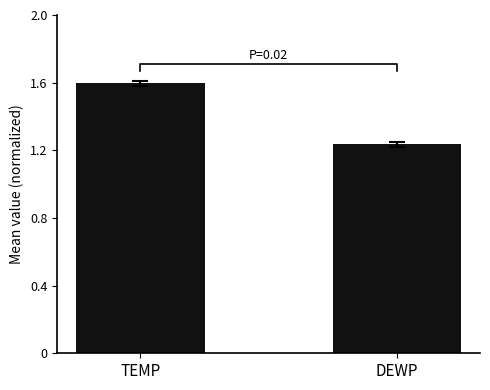

Reading left to right, transcribe all the data shown in this chart.

TEMP=1.6	DEWP=1.2